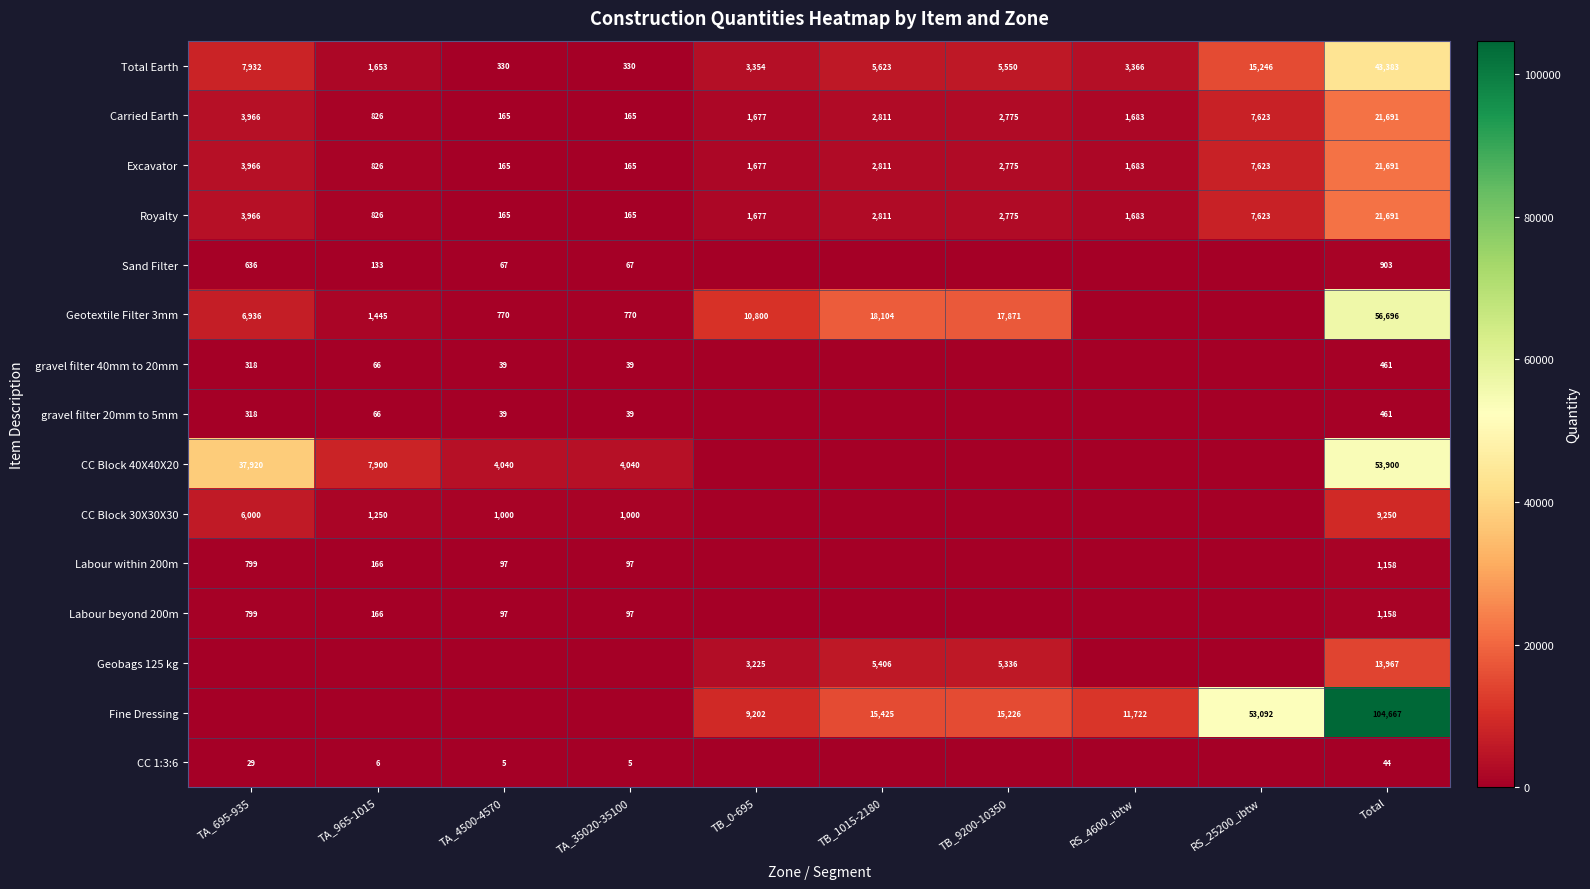

What value does the Total Earth series have at Total?

43383